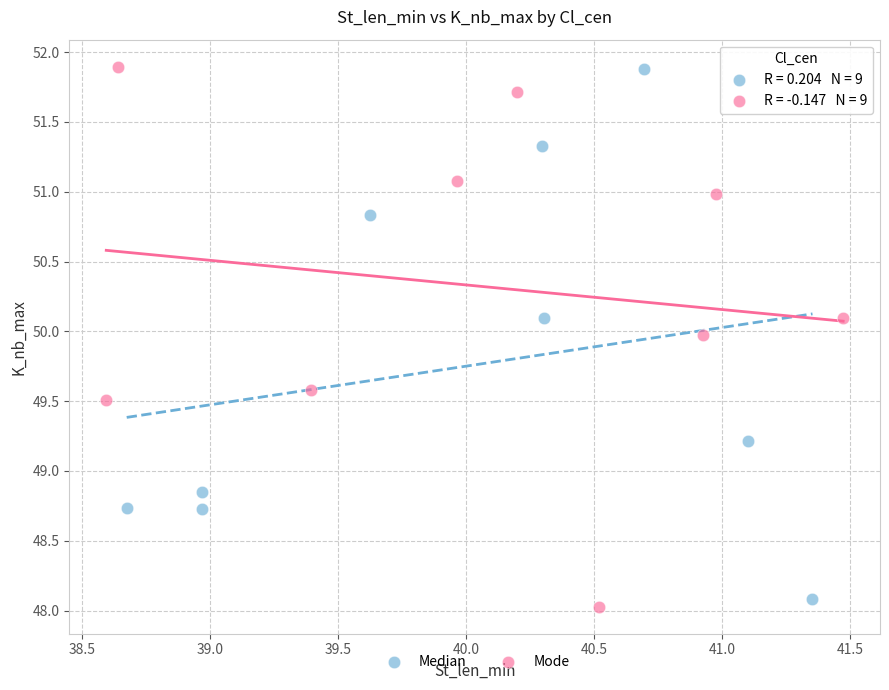

Which series contains the lowest Y value?

Mode